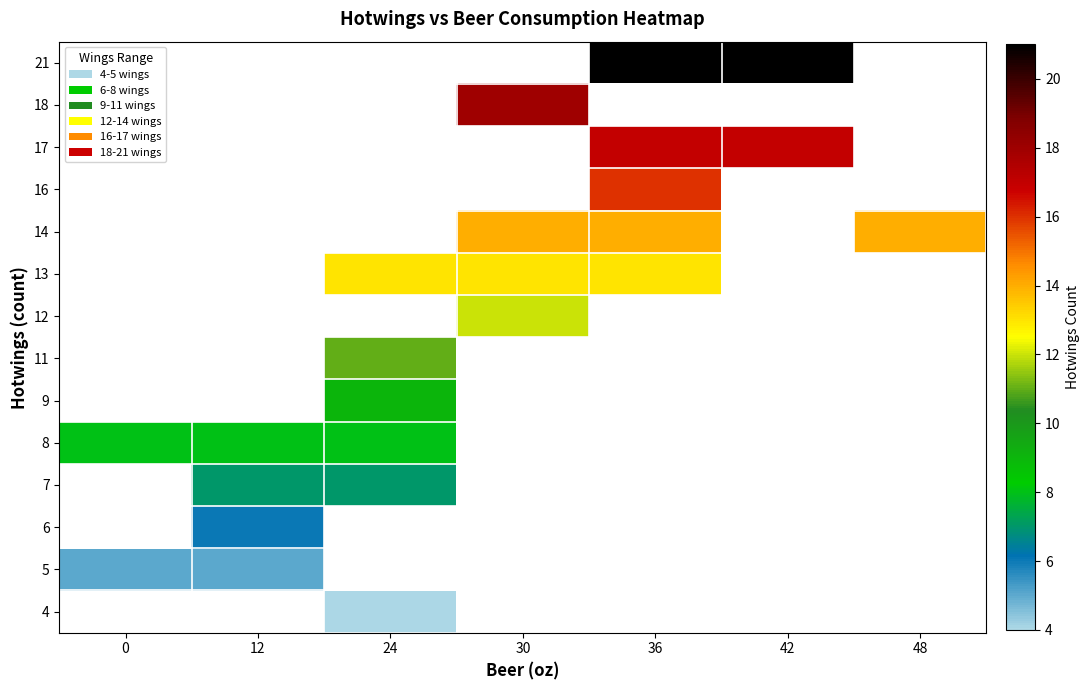

Count the number of categories in the chart.

7